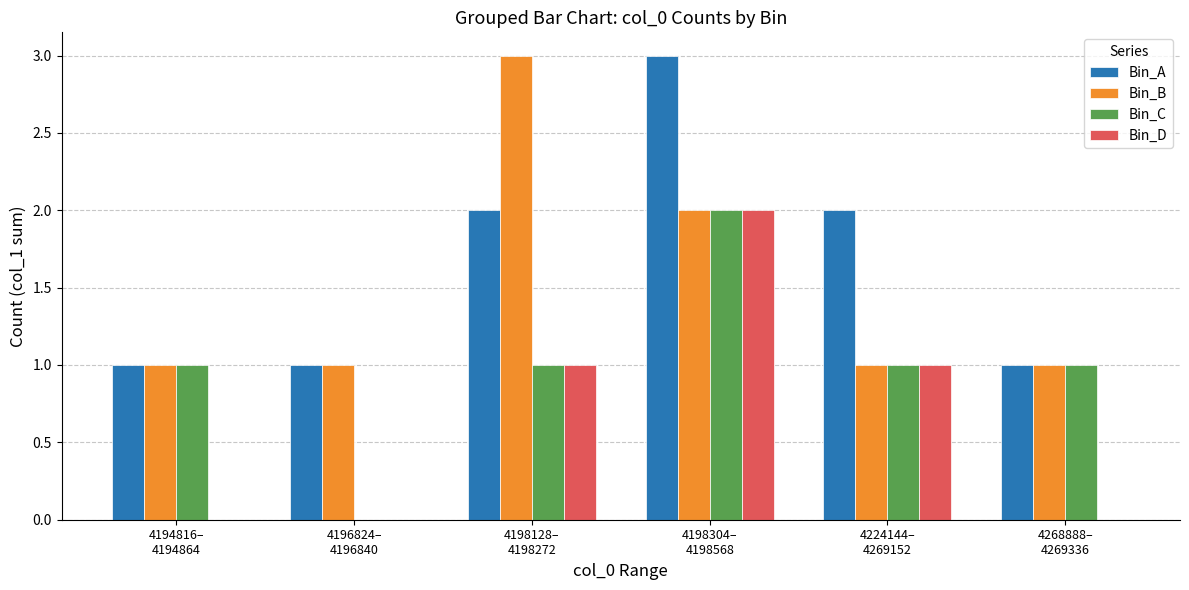

What is the total value across all series at 4196824–
4196840?

2